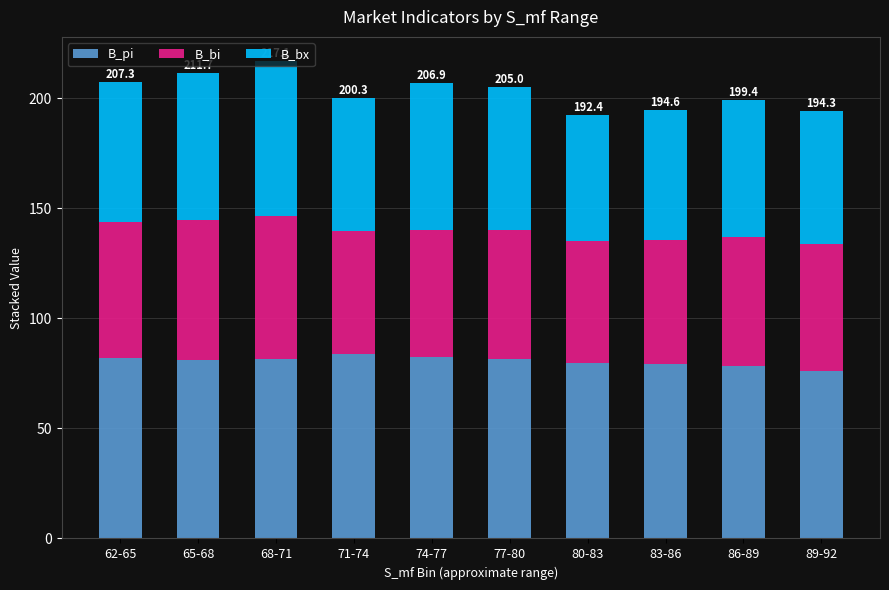

The B_pi series shows 81.8 at 77-80. True or false?

True